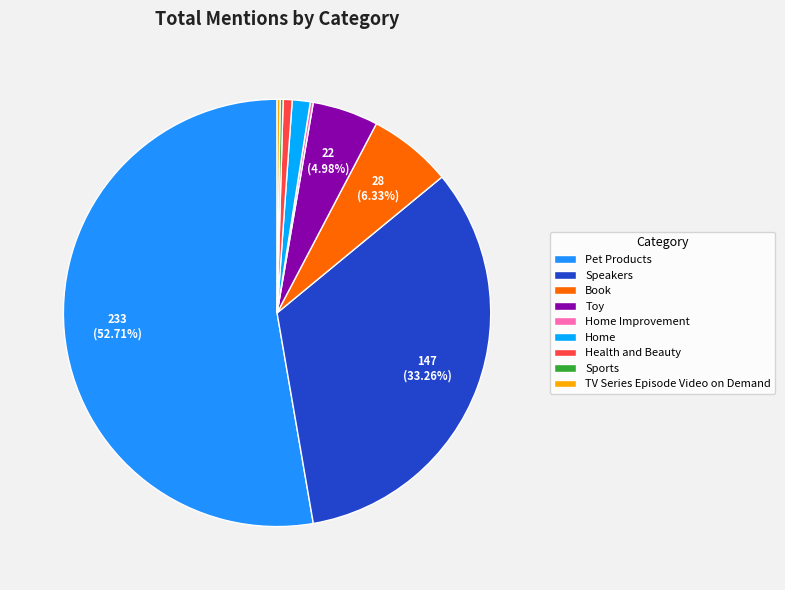

To the nearest percent, what is the combined percentage of Toy and Book?

11%